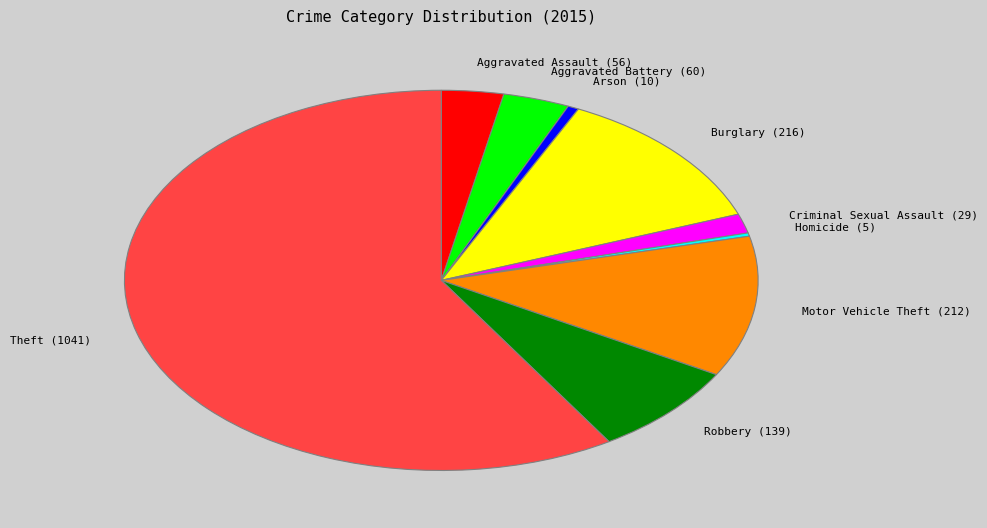

True or false: Burglary accounts for 12% of the total.

True